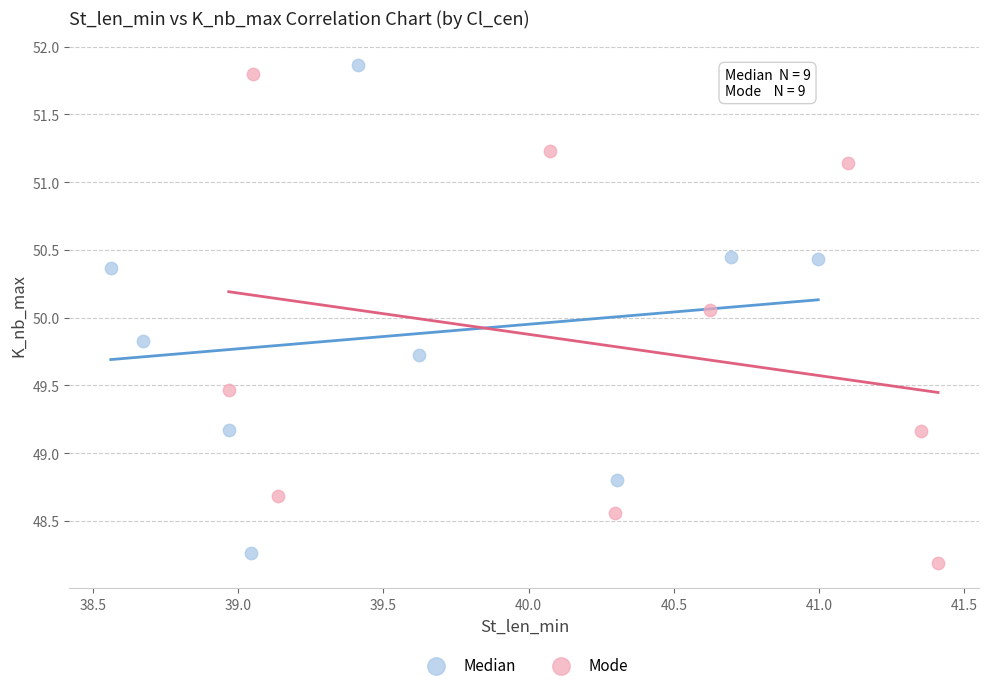

What are all the series names shown in the legend?

Median, Mode